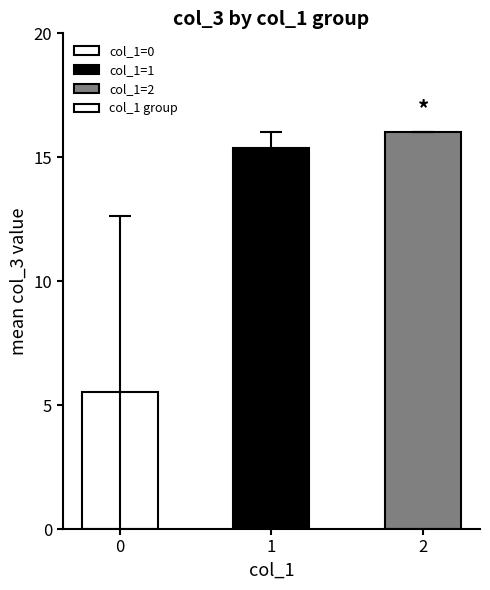

What value does the data have at 0?

5.5